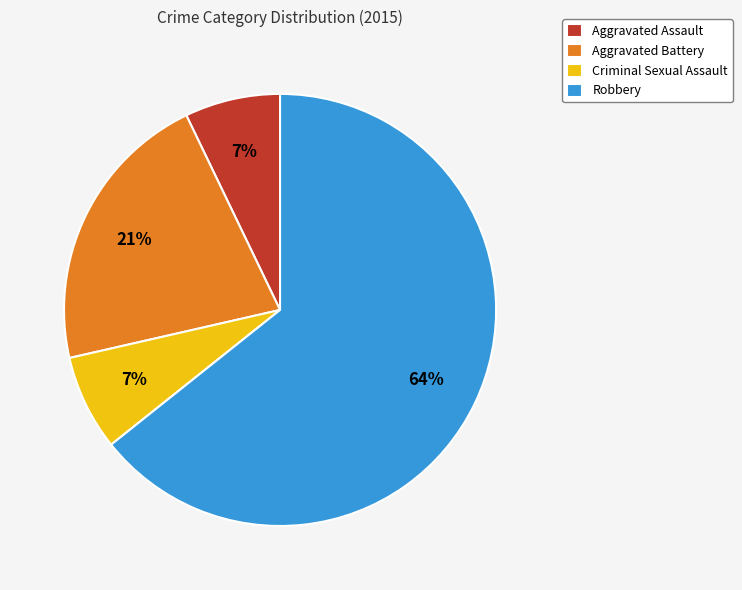

Which category has the biggest portion of the pie?

Robbery